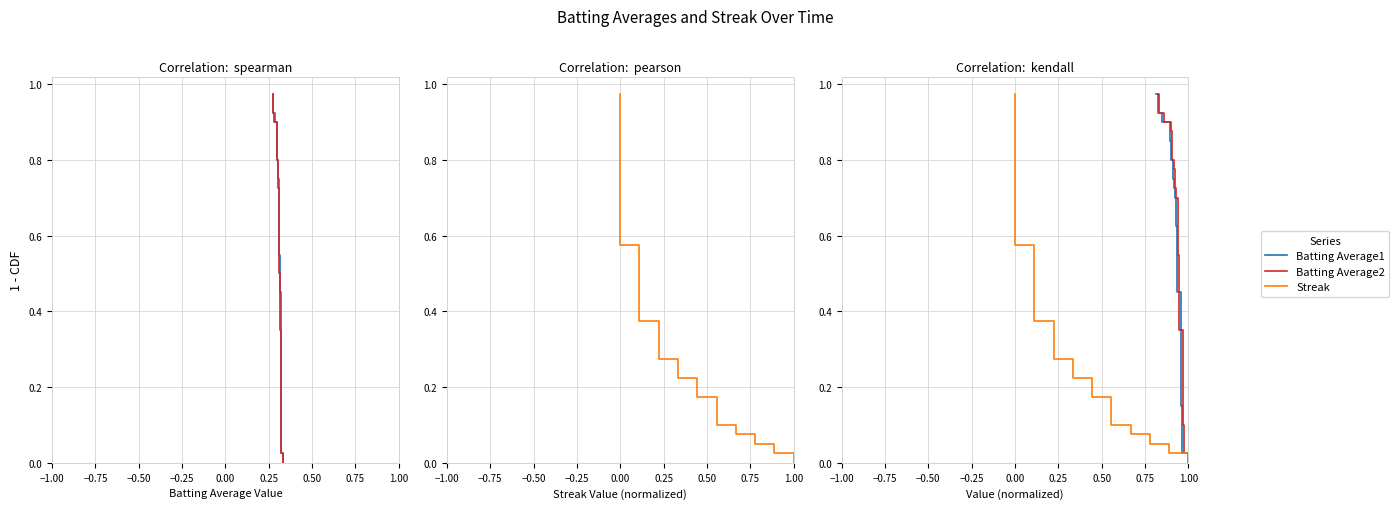

True or false: Batting Average2 has more than 0 points higher than both neighbors.

False